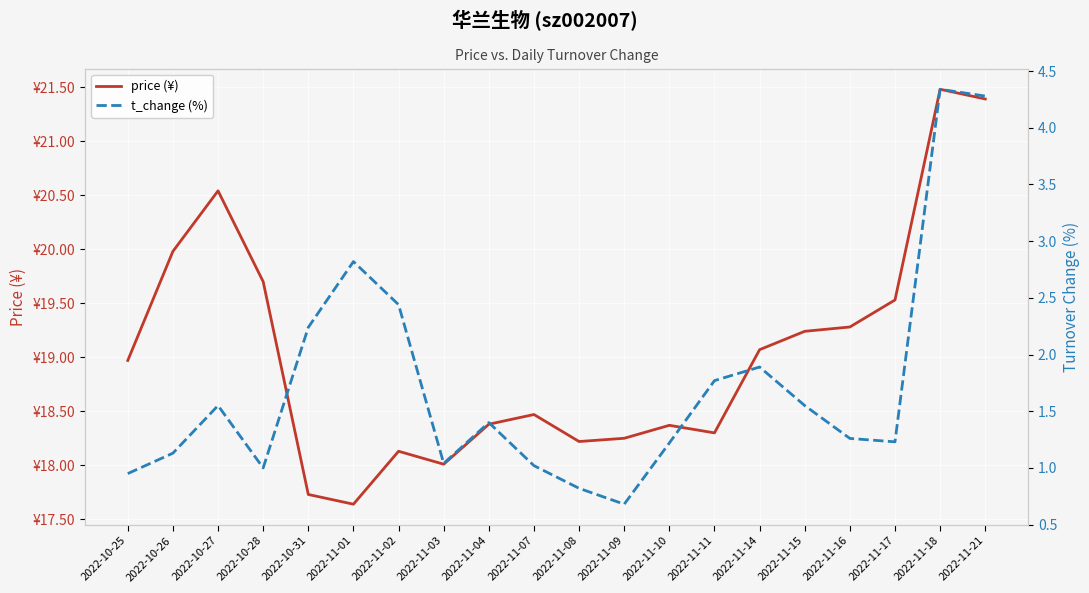

How many values in the price (¥) series are below 18?

2